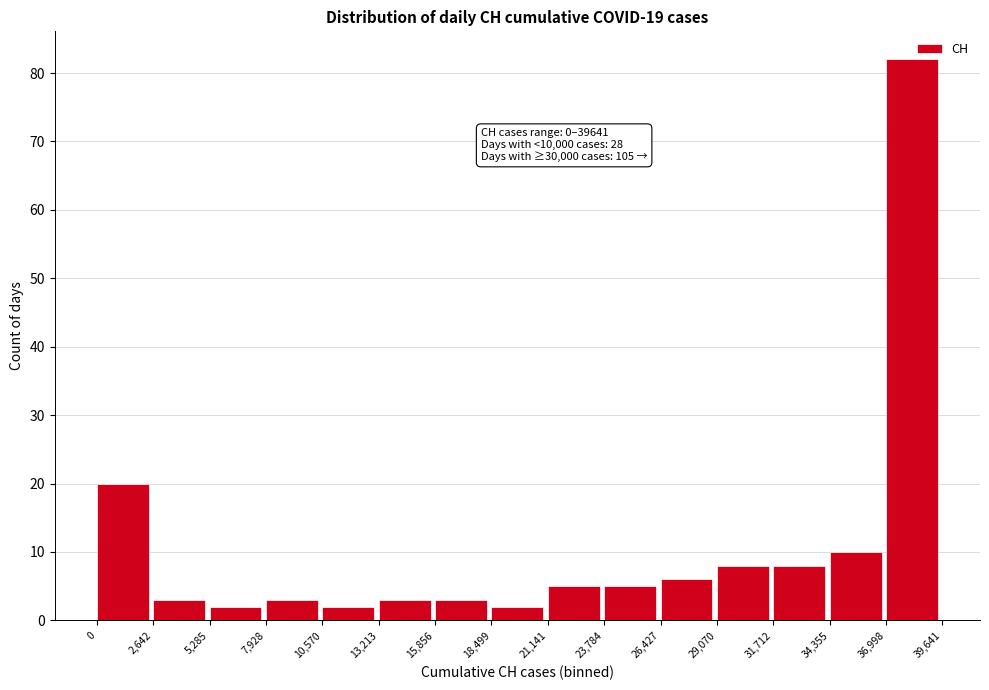

Which range on the x-axis has the tallest bar?

36,998 to 39,641